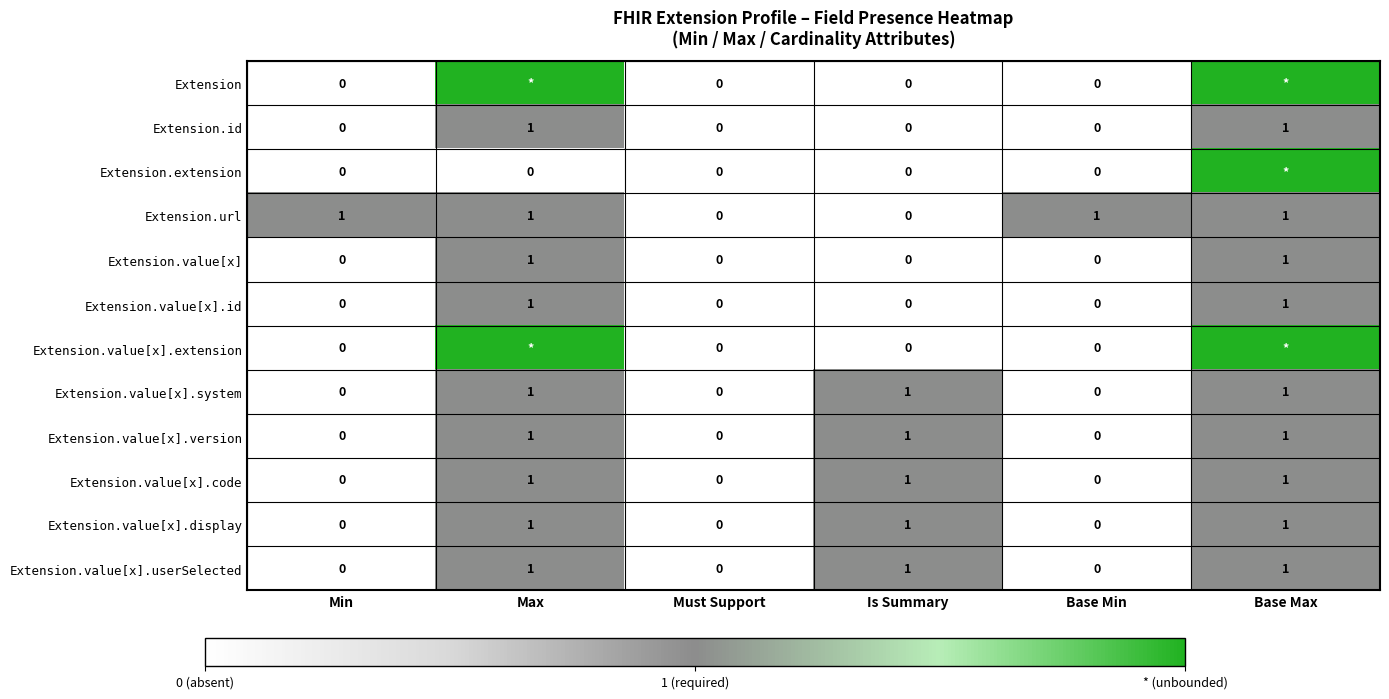

Between Base Max and Max, which is larger?

Base Max